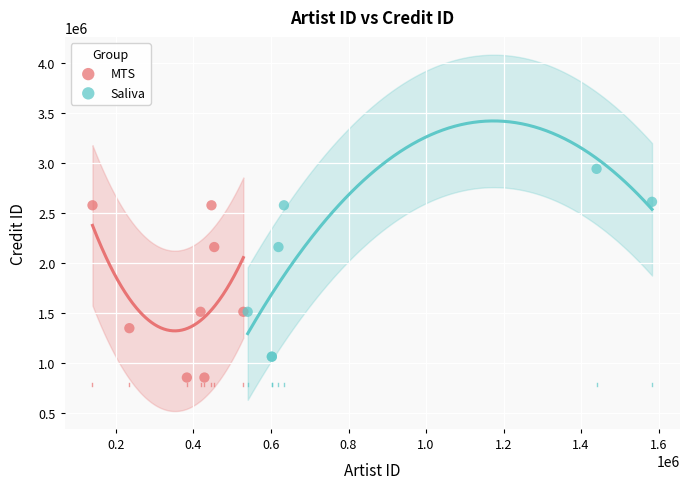

Which series reaches the maximum Y coordinate?

Saliva